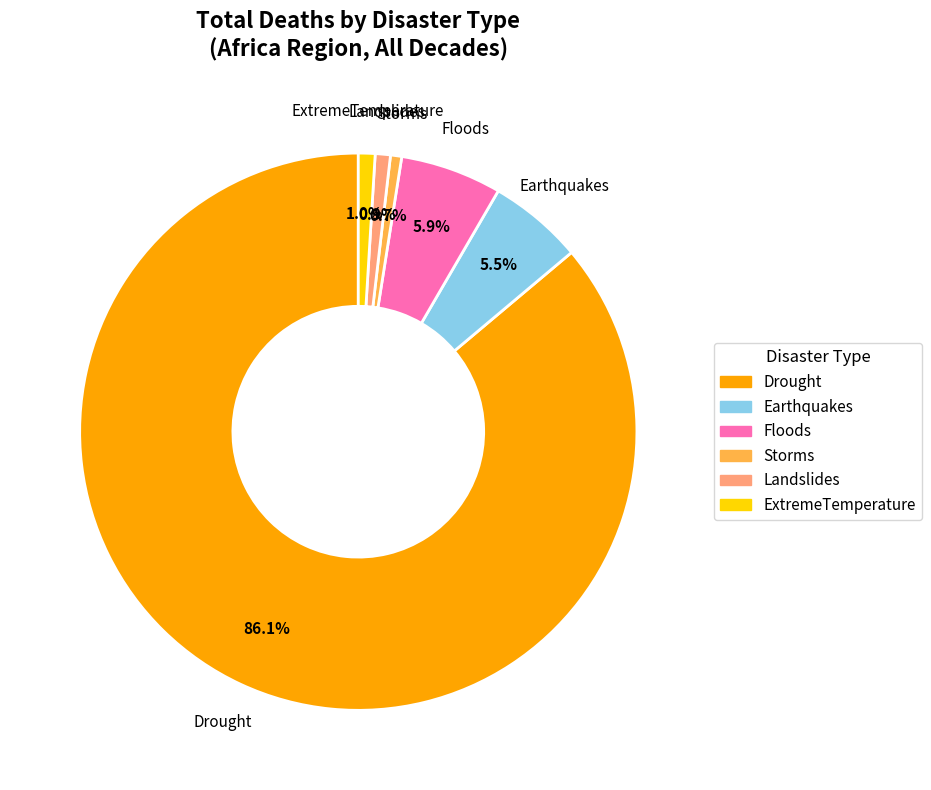

Does any single category account for the majority?

Yes